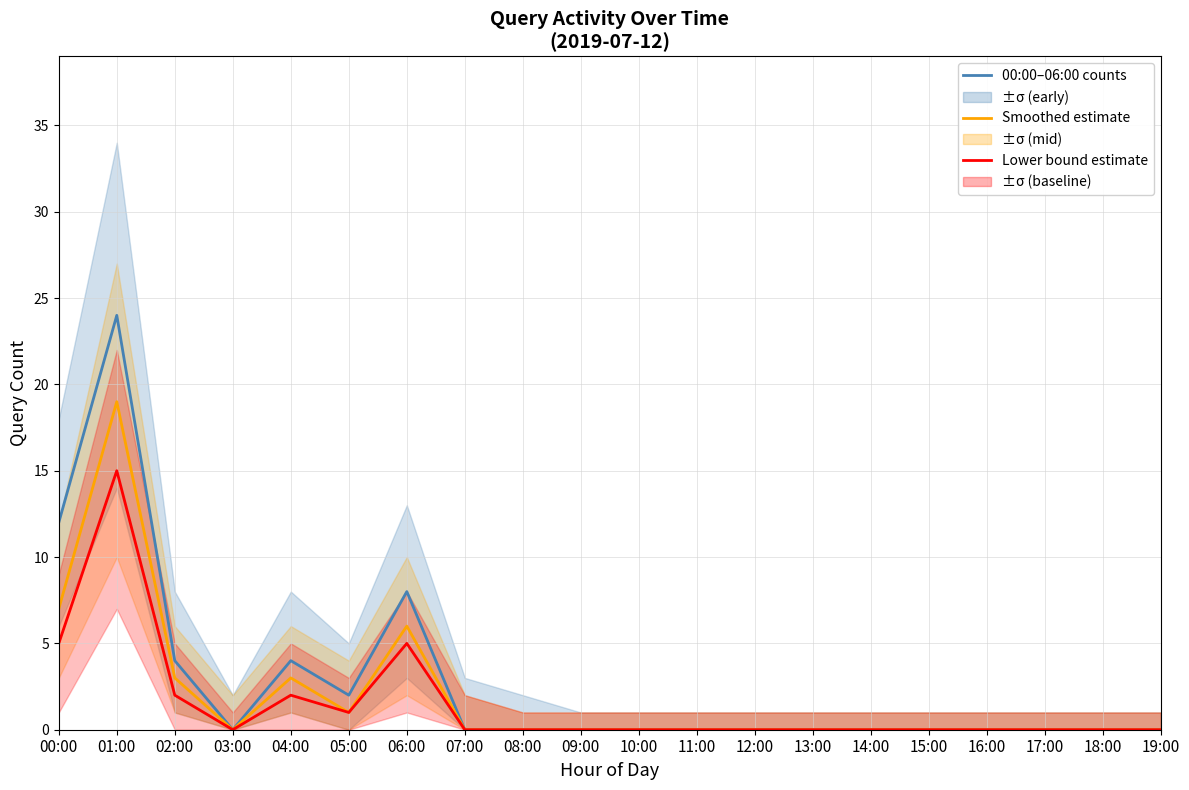

True or false: Smoothed estimate and Lower bound estimate intersect in this chart.

False